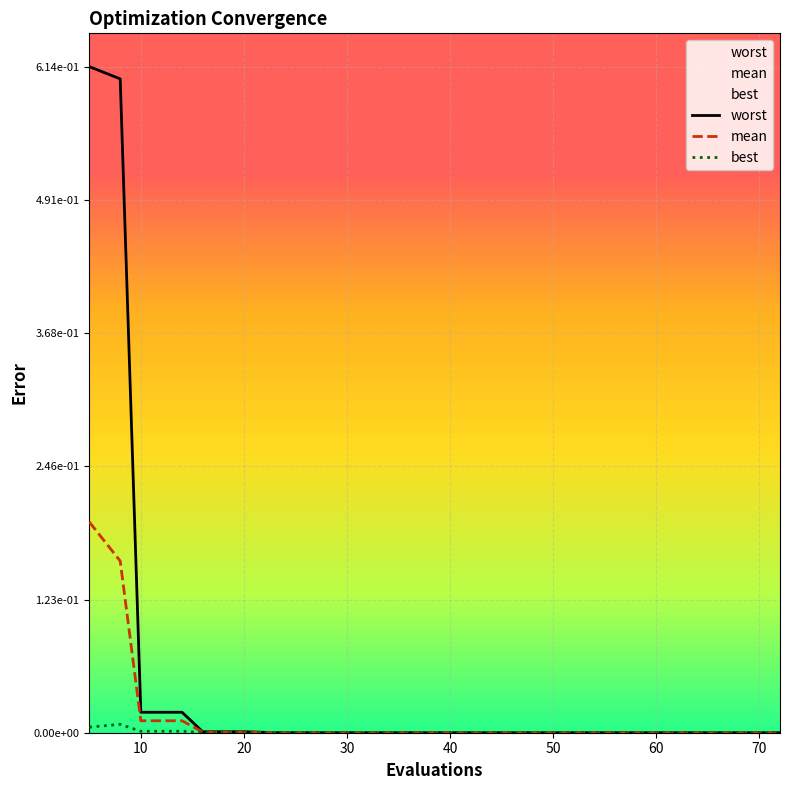

True or false: worst and mean intersect in this chart.

False